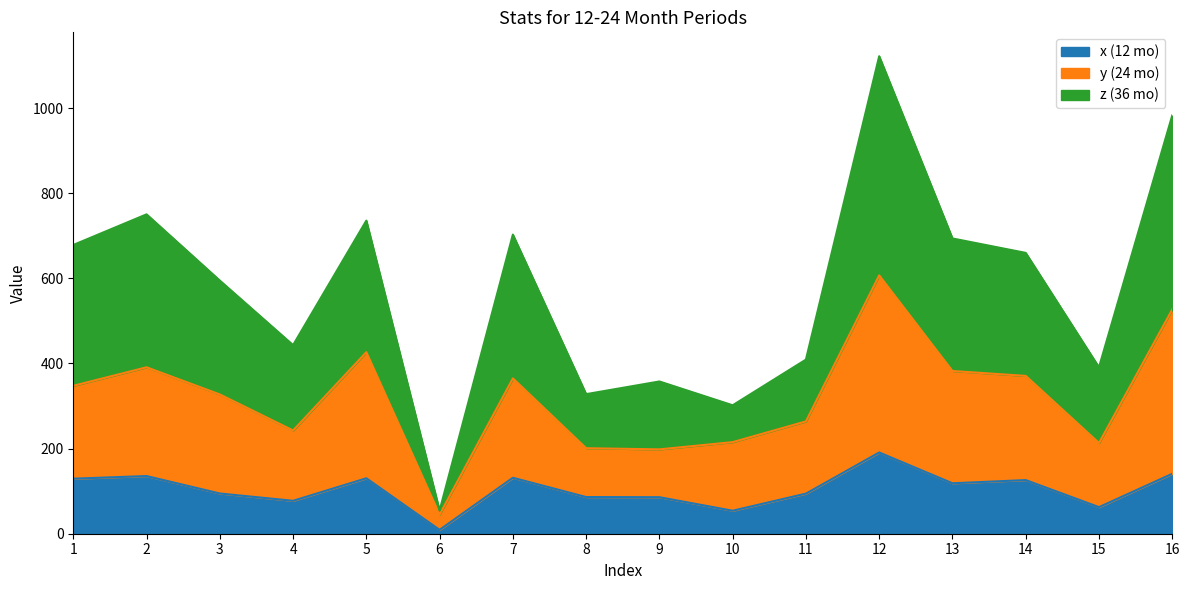

What is the total value across all series at 8?

327.9